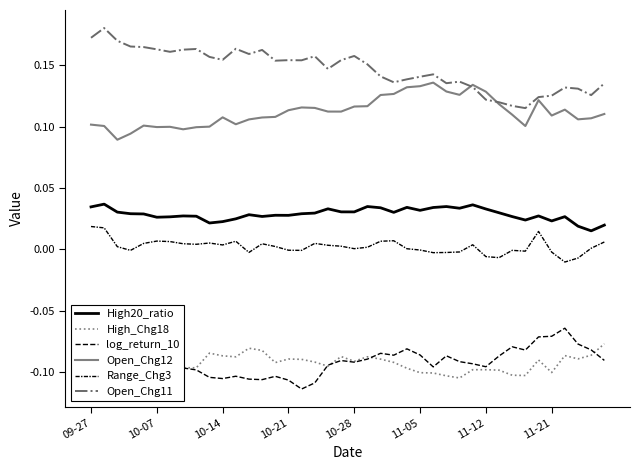

At how many categories does at least one series exceed 0?

40